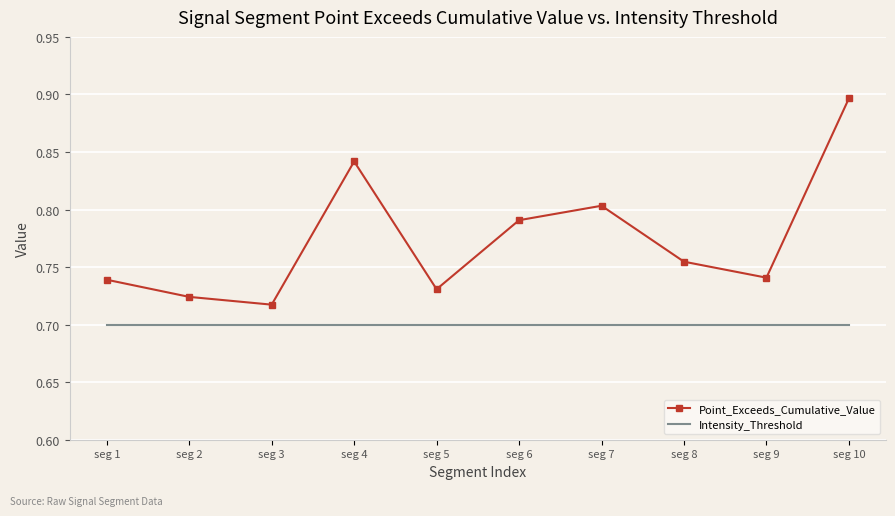

Which series has the largest range (max minus min)?

Point_Exceeds_Cumulative_Value